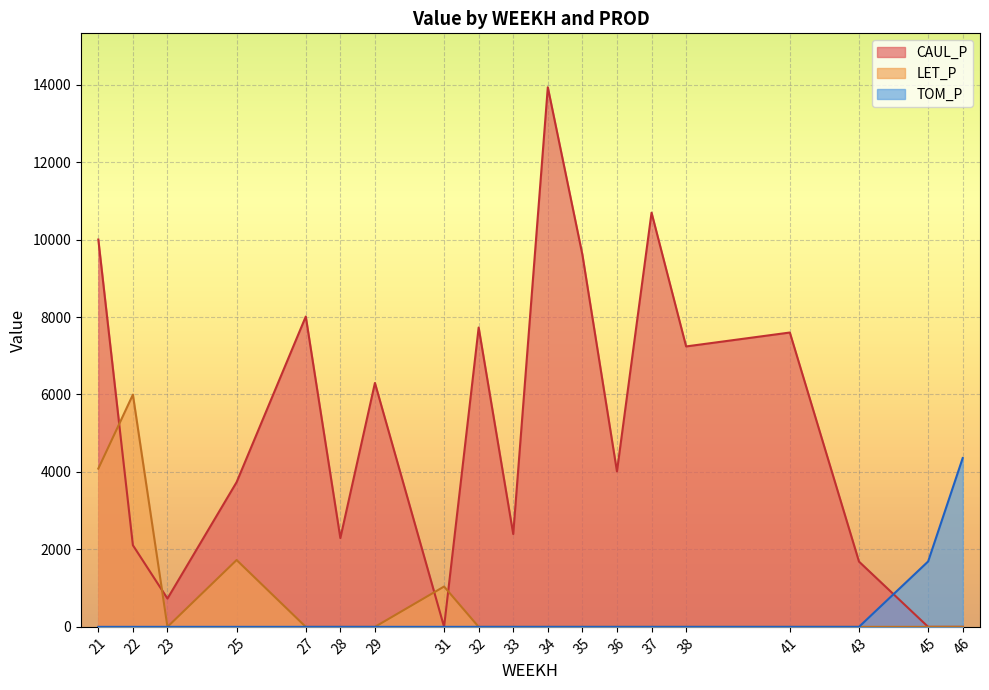

Which series has the largest total across all categories?

CAUL_P